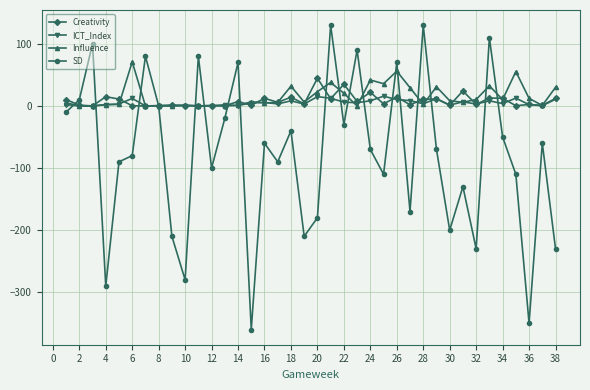

In Influence, how many points are higher than both neighbors (excluding endpoints)?

12